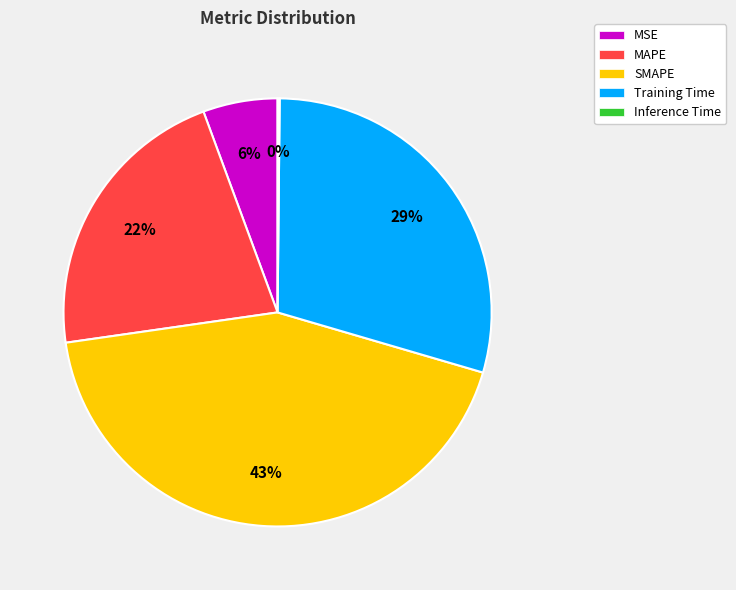

Approximately how many times larger is the value at Training Time compared to SMAPE?

0.7